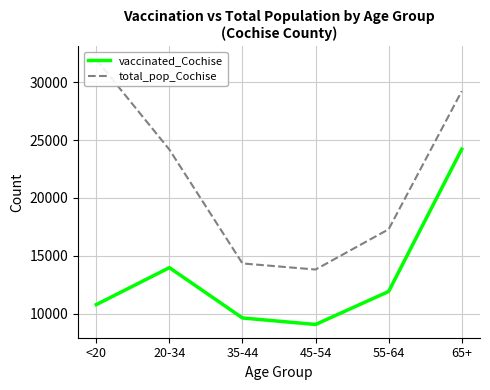

What is the greatest value displayed?

31961